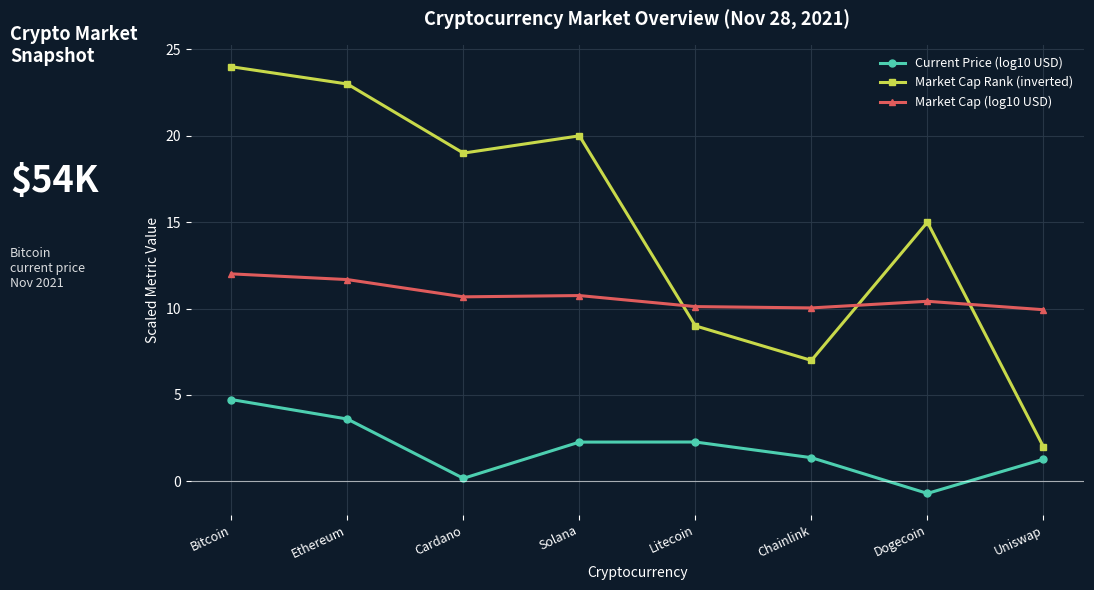

True or false: Market Cap (log10 USD) has a value of 9.9 at Uniswap.

True